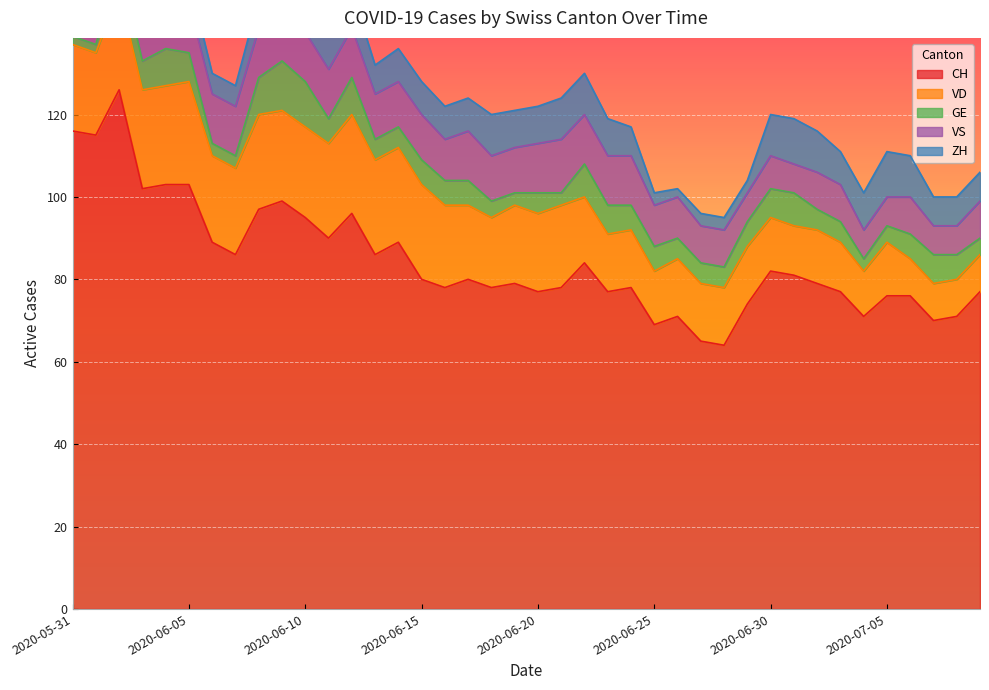

Count the number of data series in this chart.

5